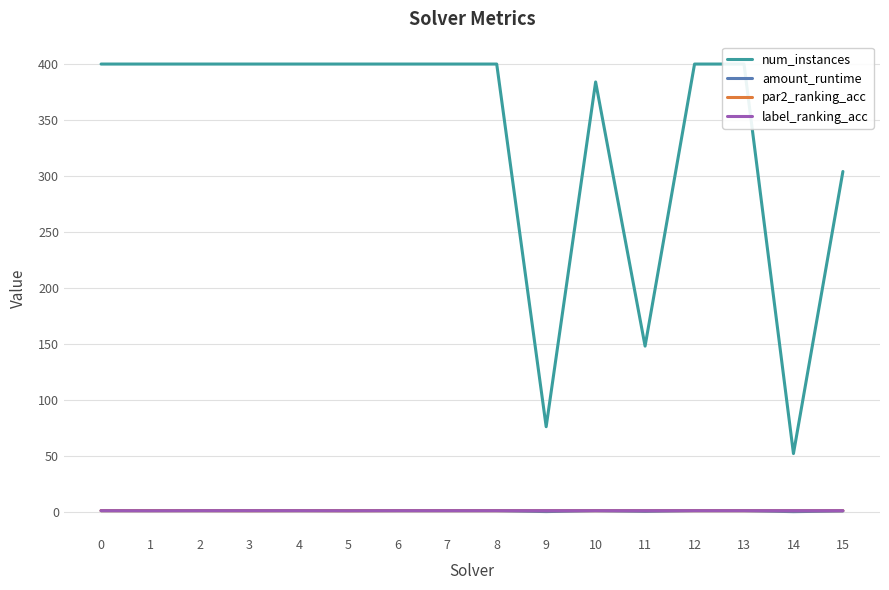

At 4, list the series in order from smallest to largest.

amount_runtime, par2_ranking_acc, label_ranking_acc, num_instances